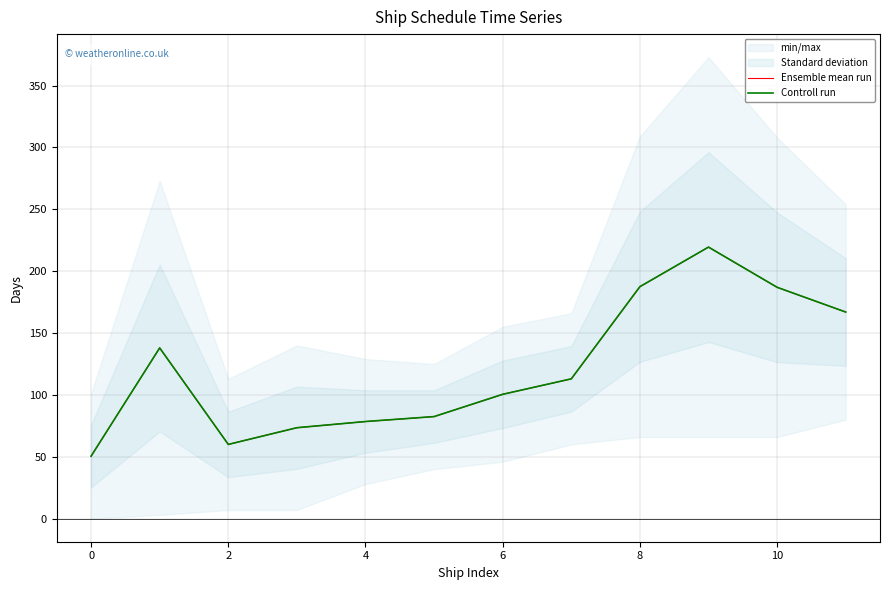

Does the chart have visible grid lines?

Yes